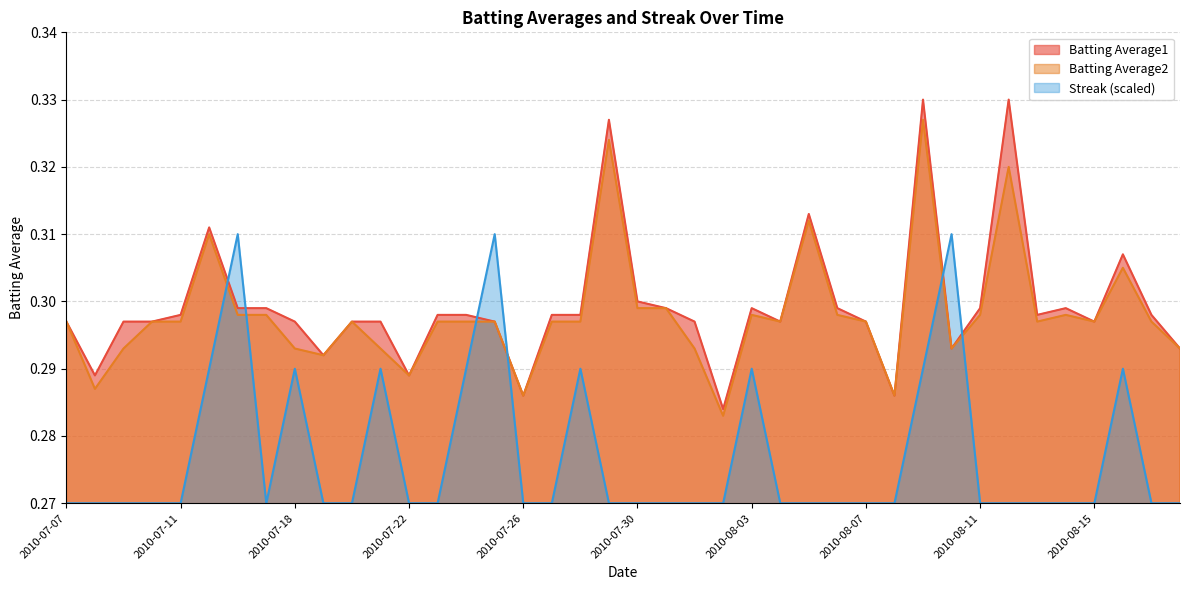

True or false: Batting Average1 and Batting Average2 intersect in this chart.

False